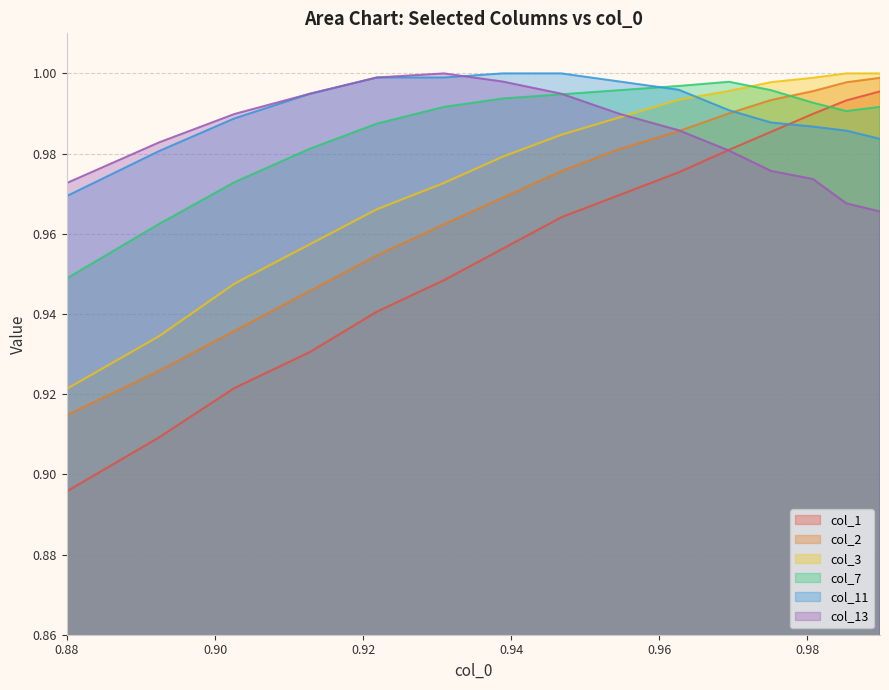

True or false: col_1 and col_2 intersect in this chart.

False